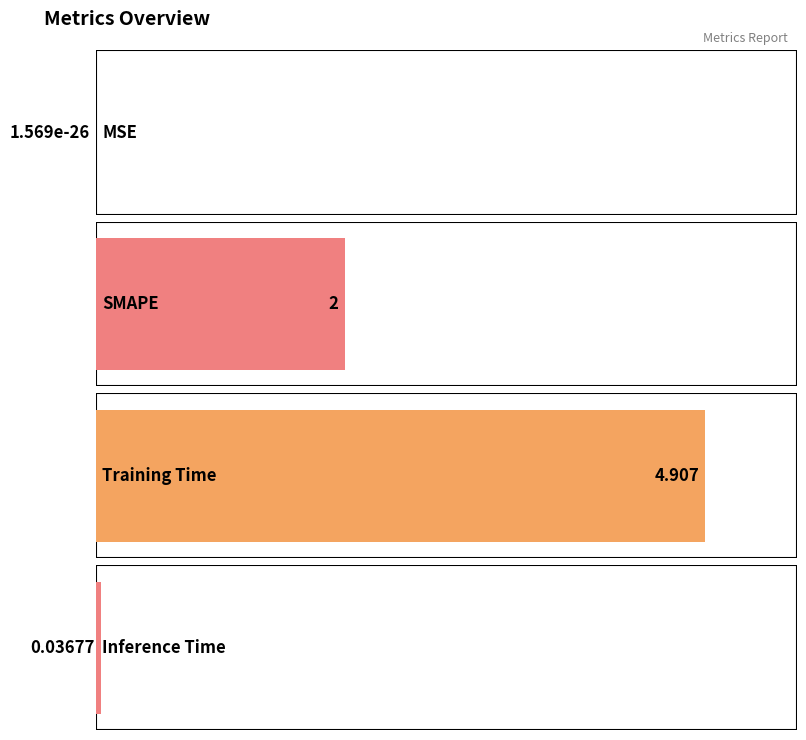

Which has a higher value, SMAPE or Training Time?

Training Time